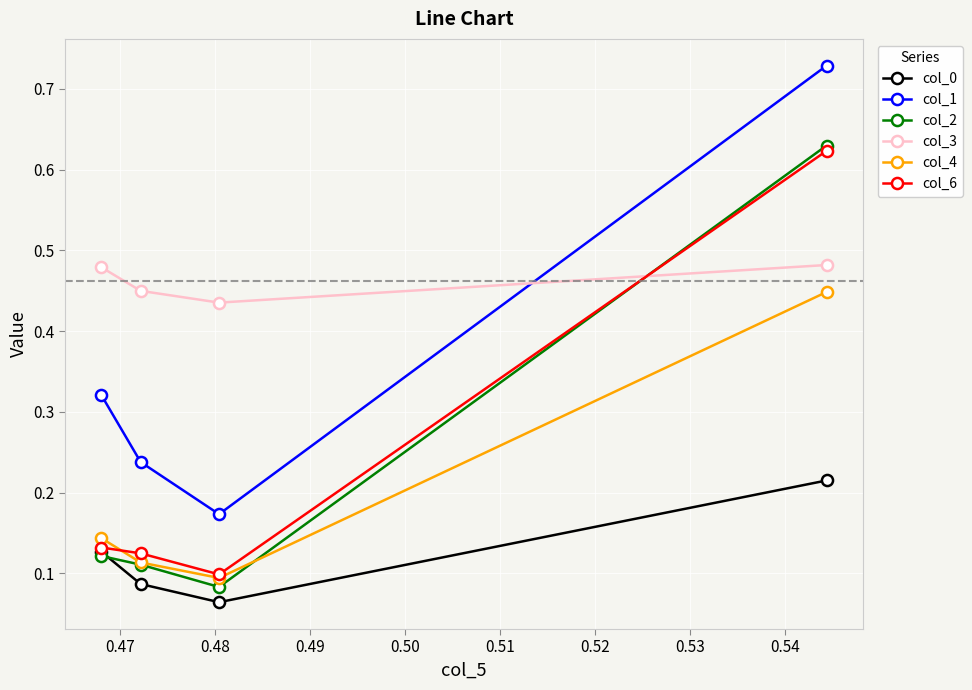

Which series has the largest total across all categories?

col_3